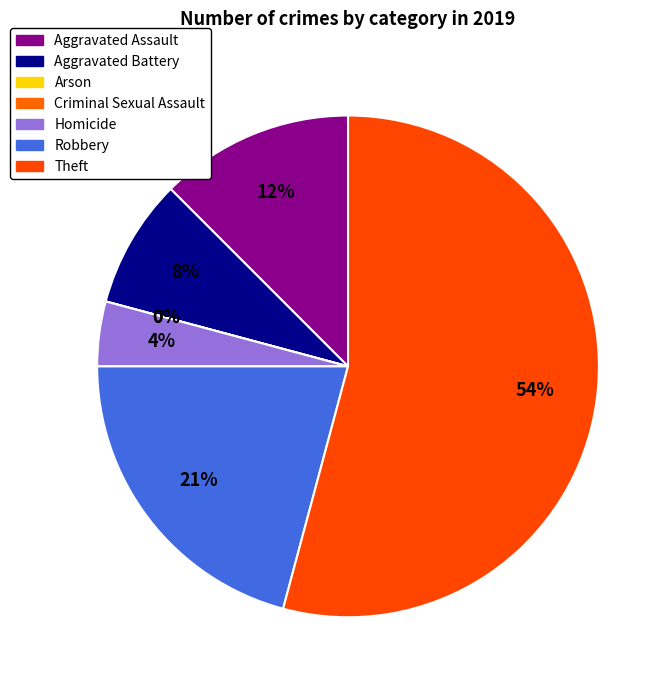

How many slices are in this pie chart?

7